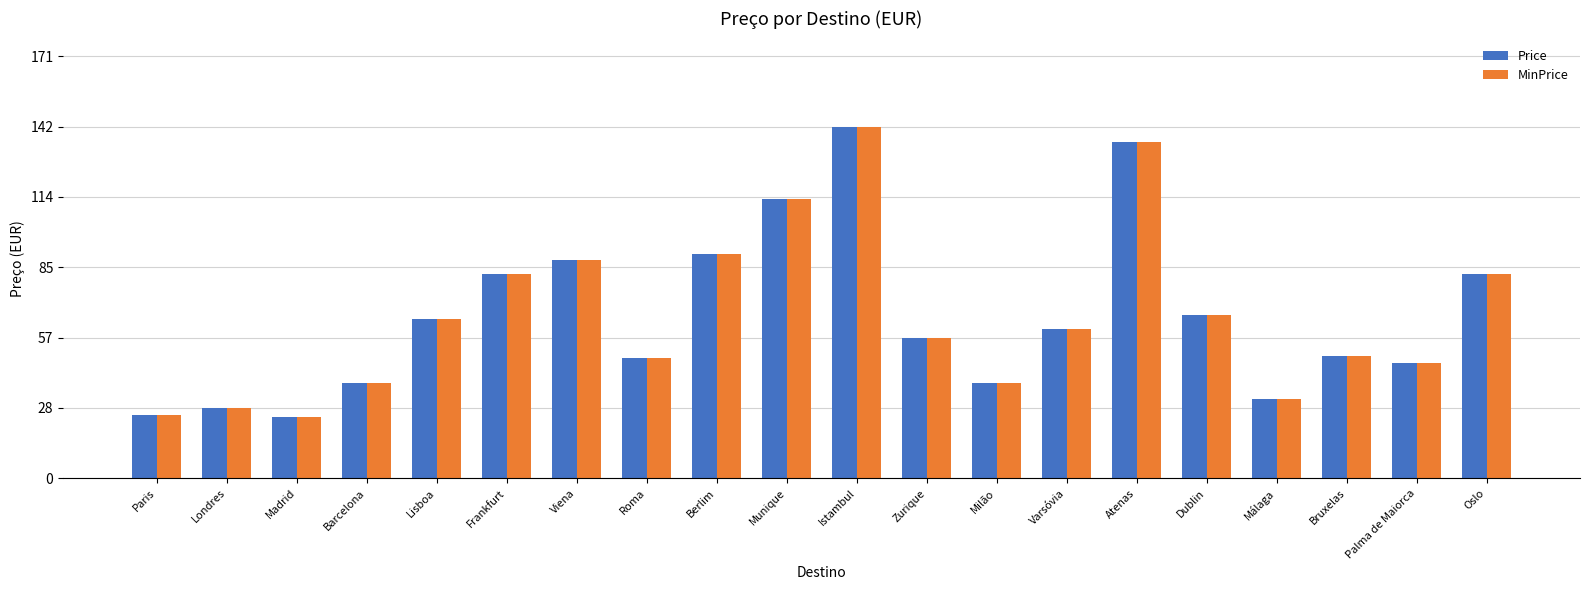

At which label does Price first exceed 60?

Lisboa